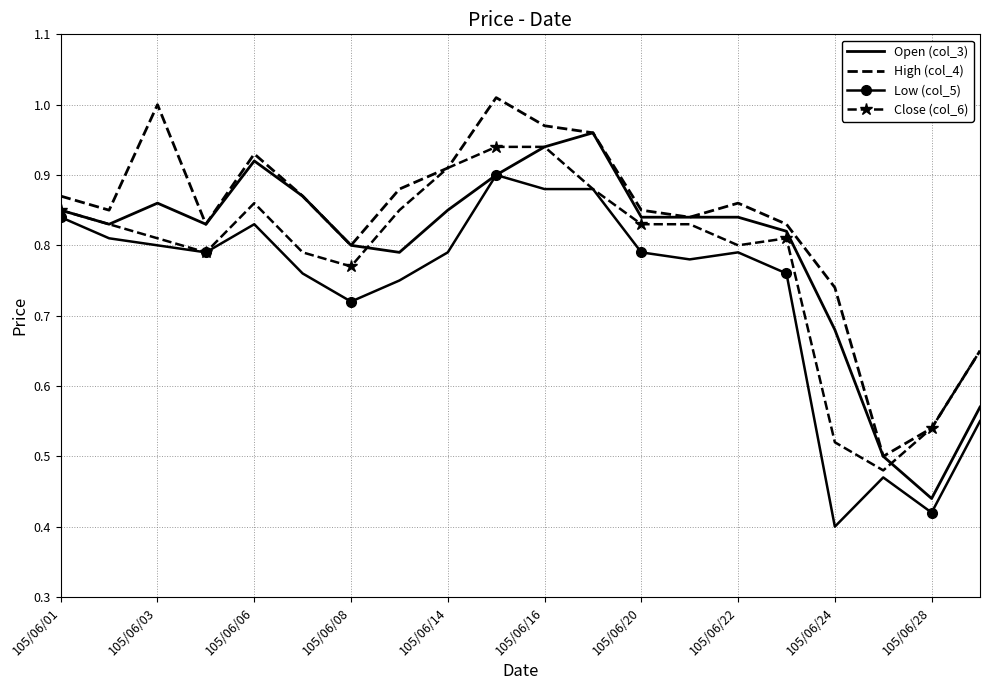

Which series has the largest total across all categories?

High (col_4)